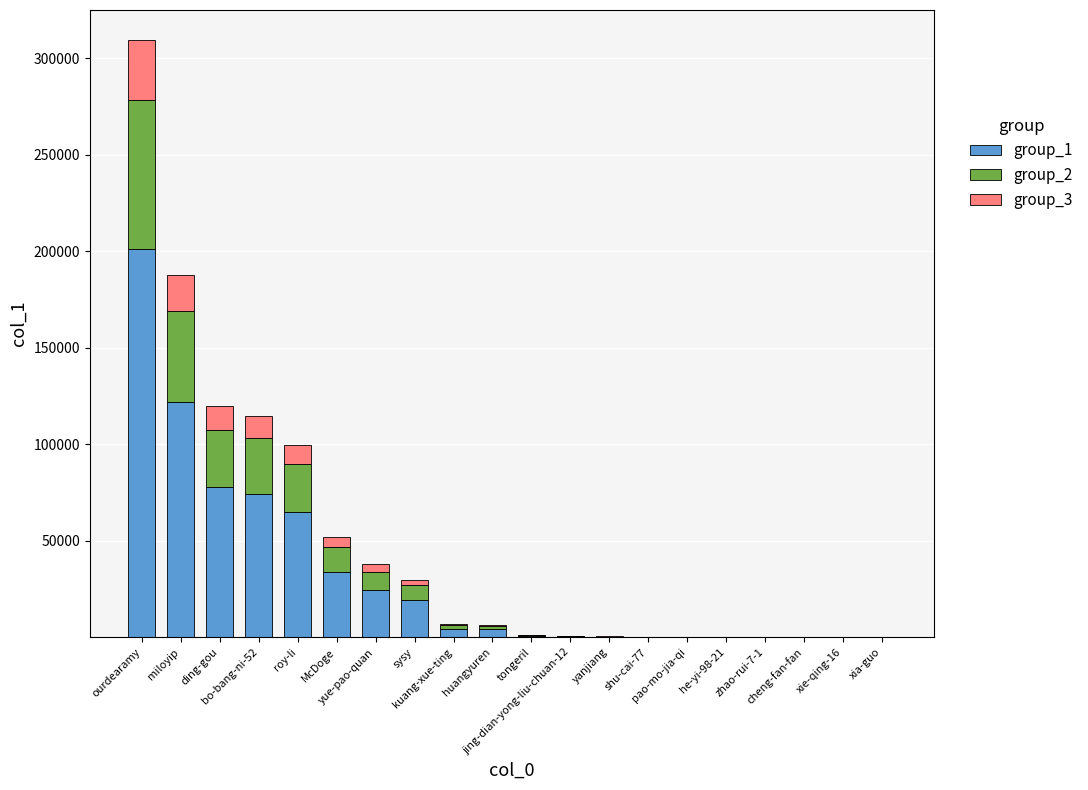

The value of group_3 at pao-mo-jia-qi is 7. True or false?

True